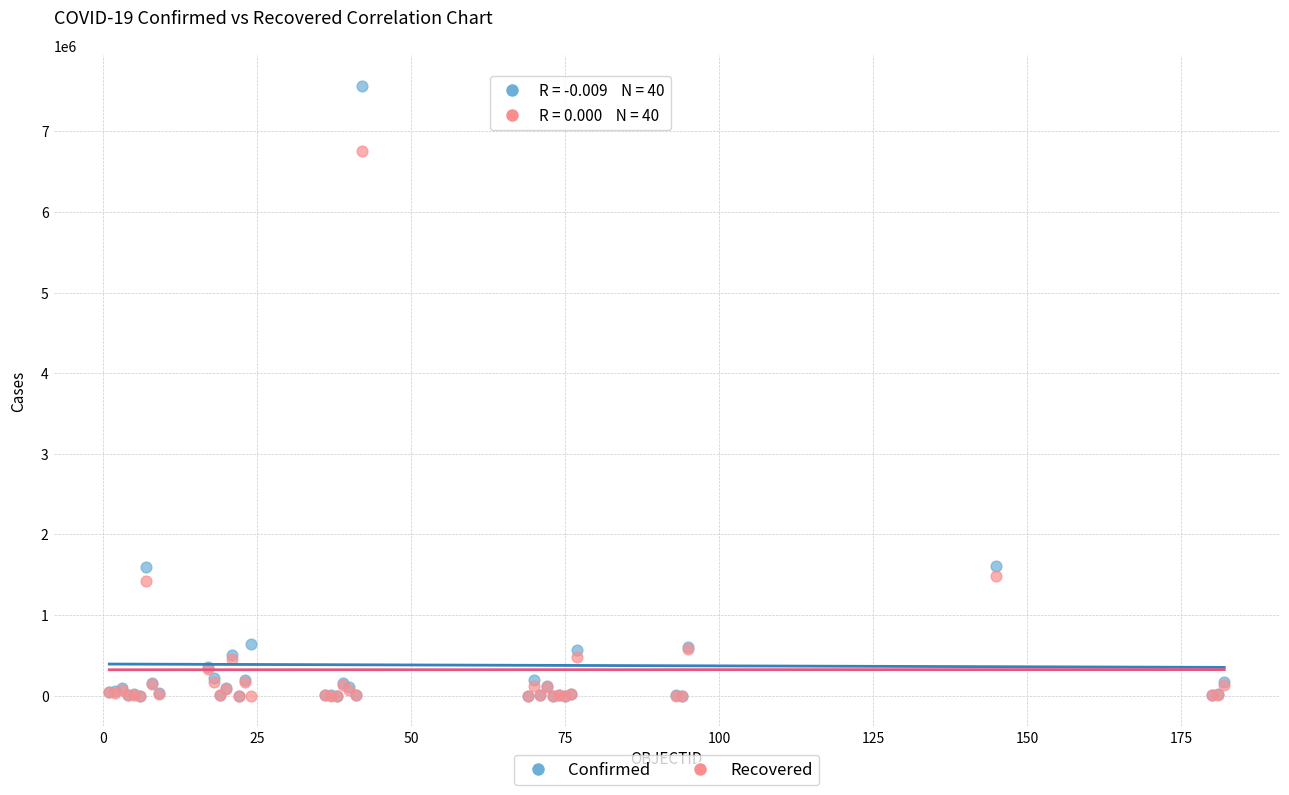

Which series contains the highest Y value?

Confirmed